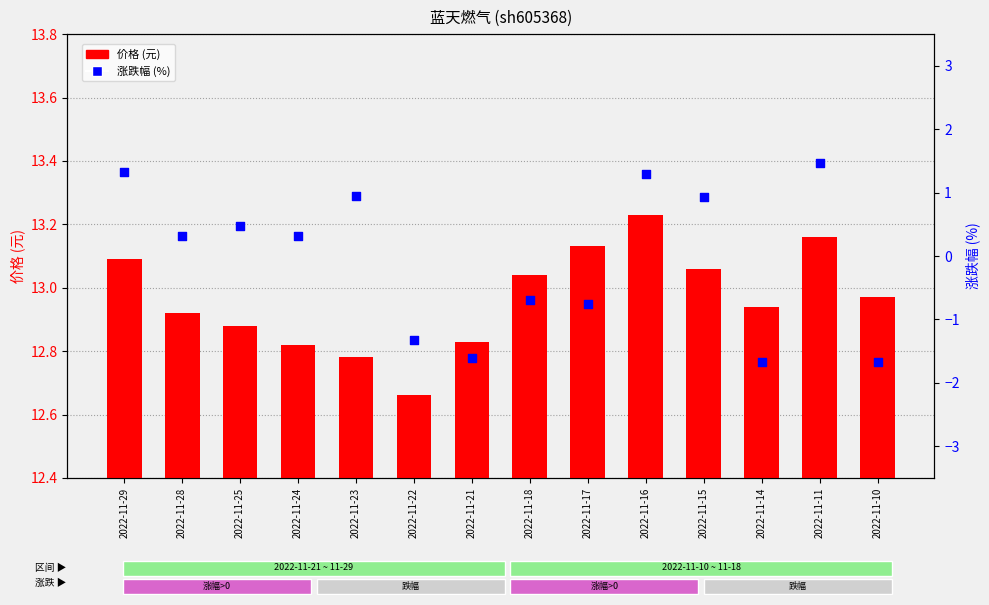

Which series reaches the maximum Y coordinate?

价格 (元)